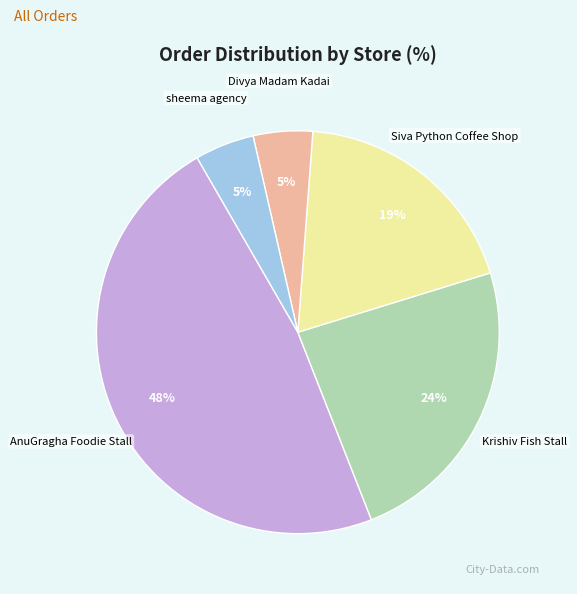

Which category has the biggest portion of the pie?

AnuGragha Foodie Stall